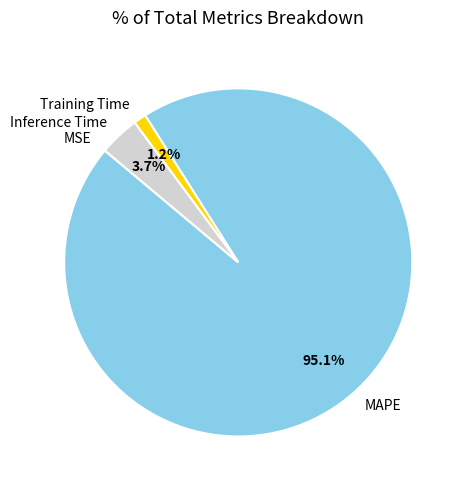

Between Training Time and MAPE, which is larger?

MAPE